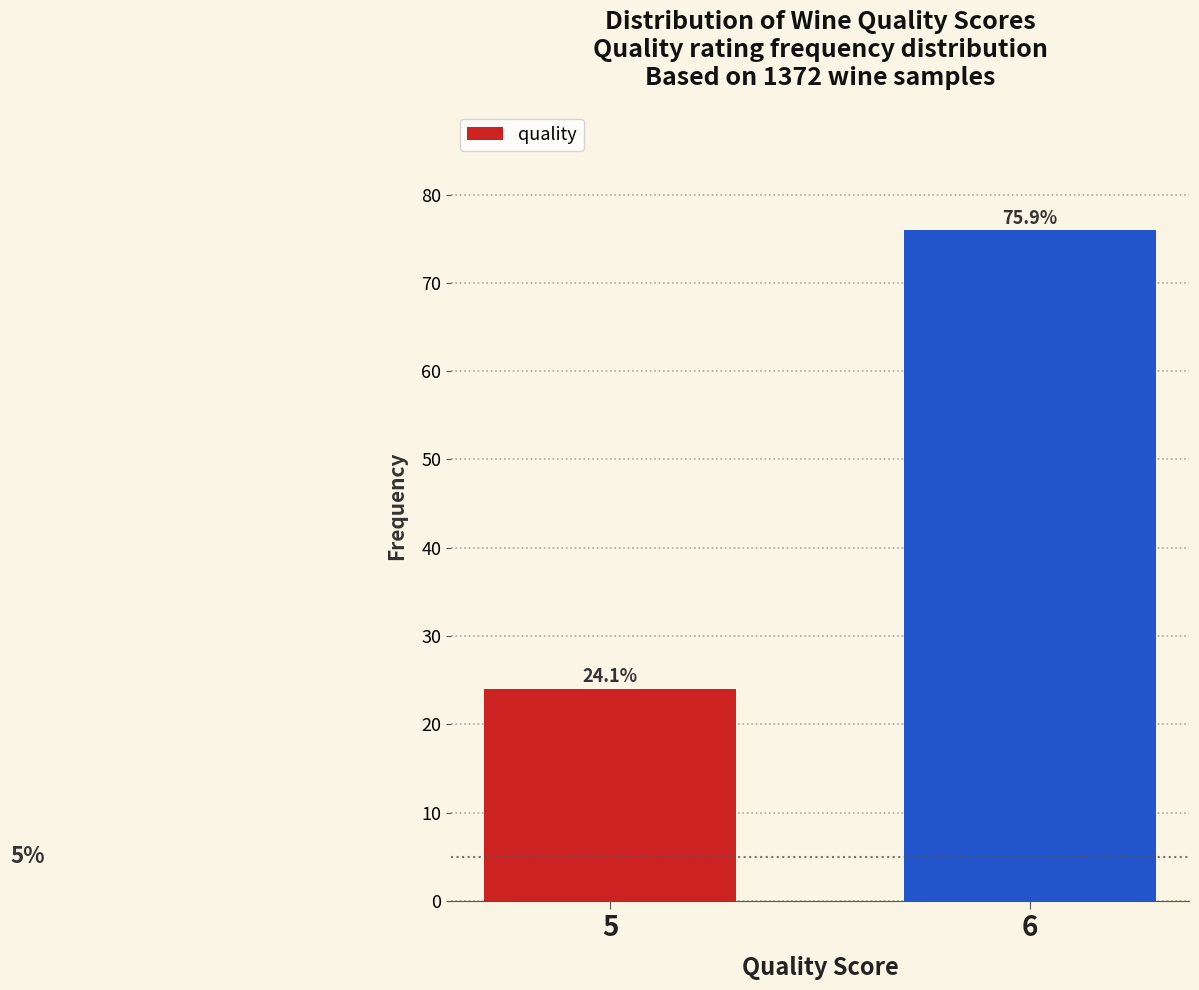

Reading right to left, transcribe all the data shown in this chart.

6=75.9	5=24.1